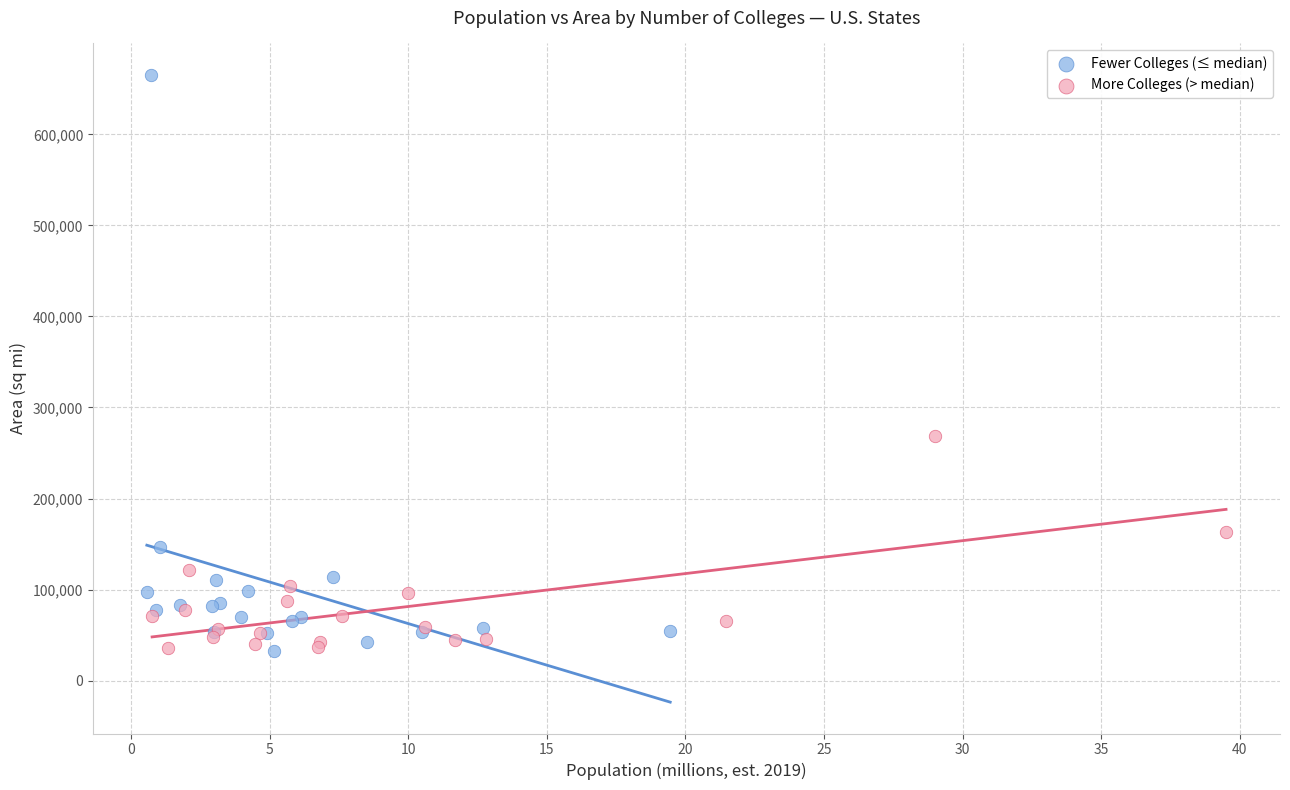

Which series contains the highest Y value?

Fewer Colleges (≤ median)